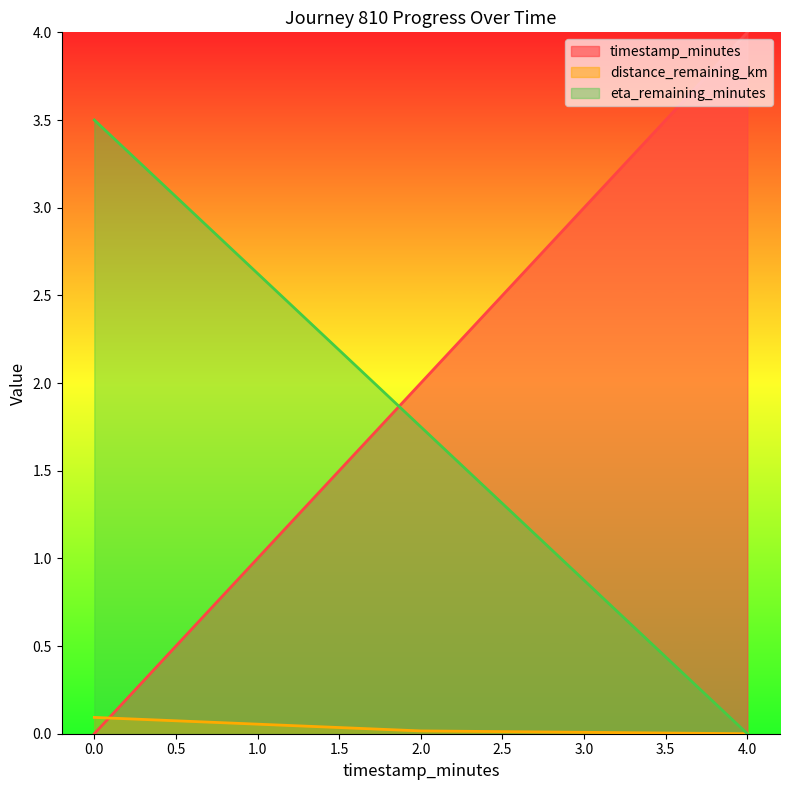

How many data points in timestamp_minutes are above 2?

1